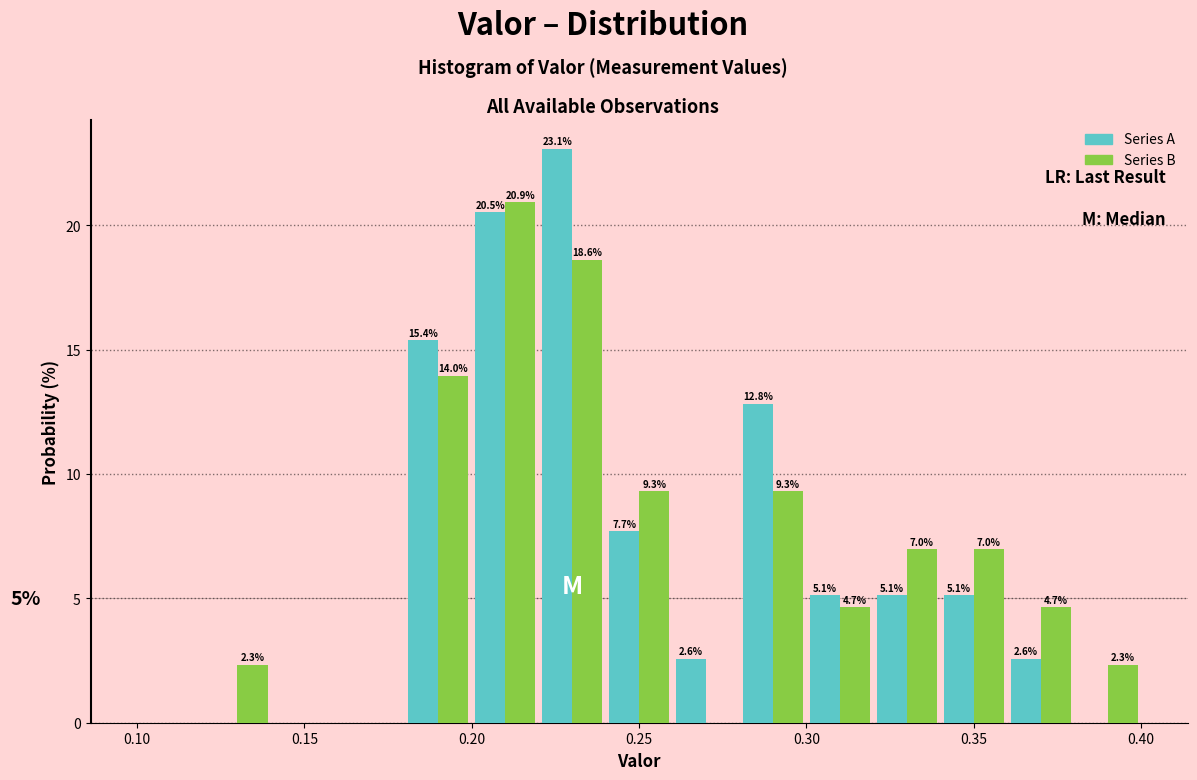

In the Series A series, which range on the x-axis has the tallest bar?

0.22 to 0.24